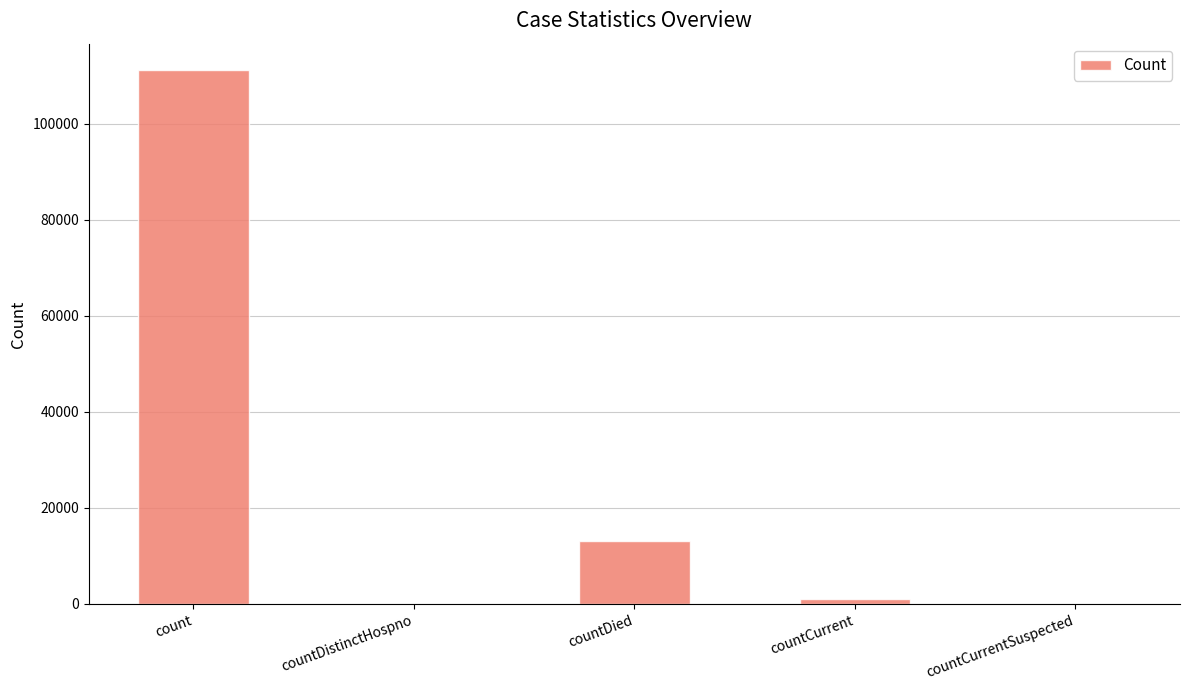

Are the bars horizontal?

No